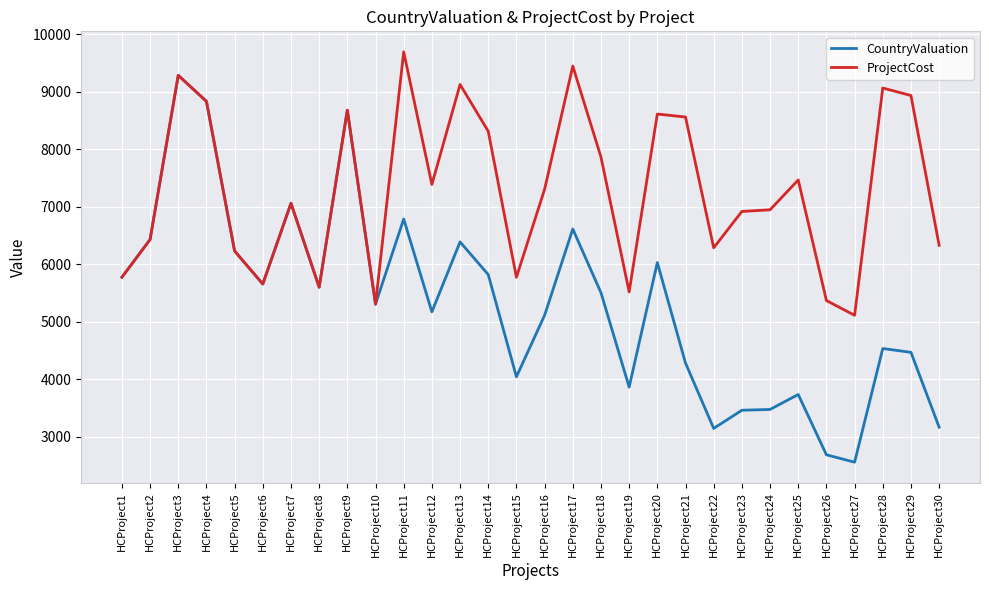

Where does the CountryValuation series first go above 5505?

HCProject1